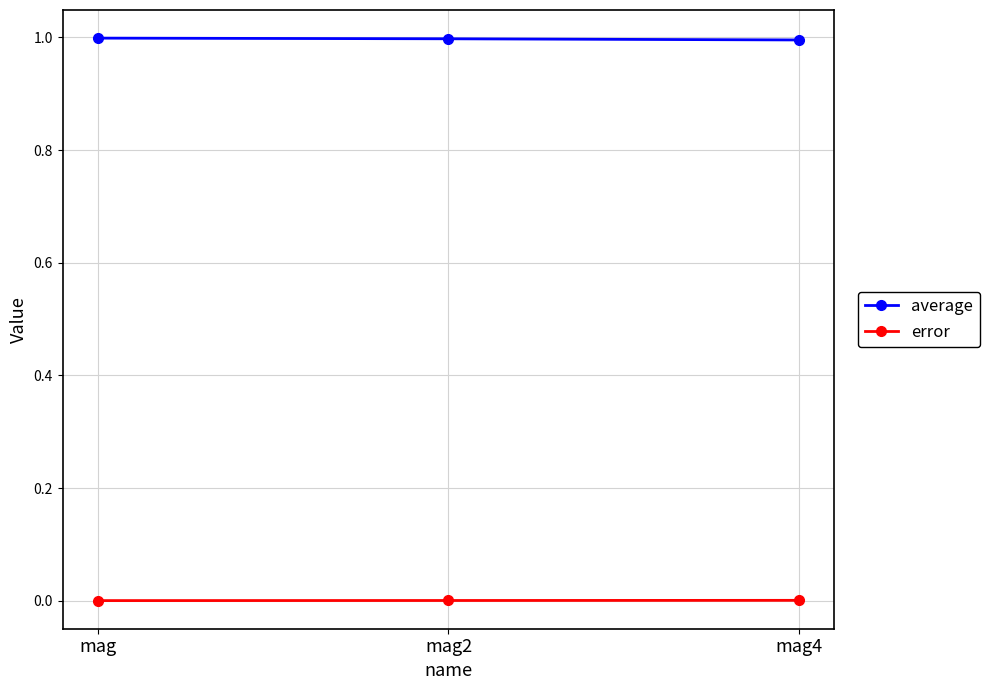

Which series has the largest total across all categories?

average